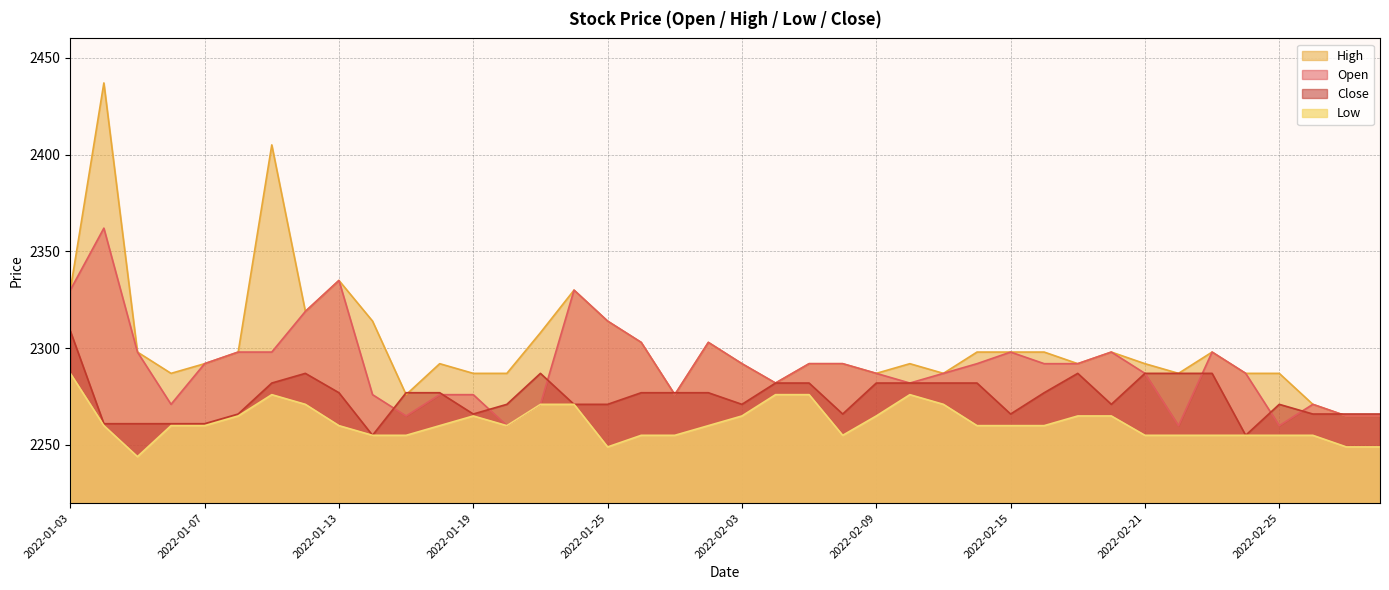

Is the value of High at 2022-01-03 greater than the value of Open at 2022-02-11?

Yes